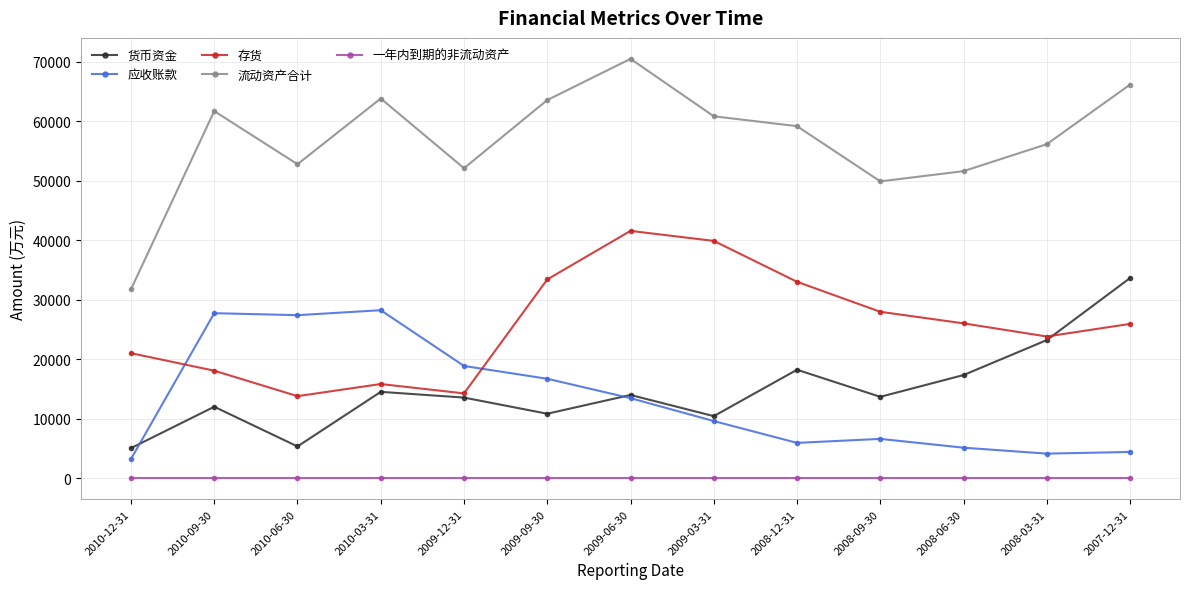

At which label does 流动资产合计 reach its minimum?

2010-12-31